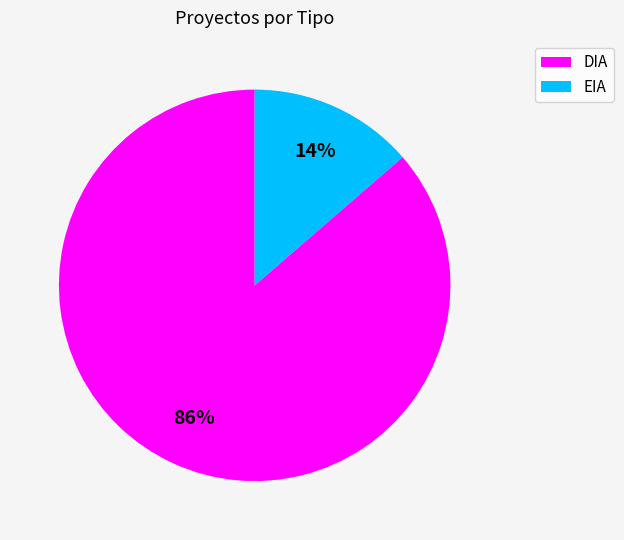

How many segments does this pie chart have?

2